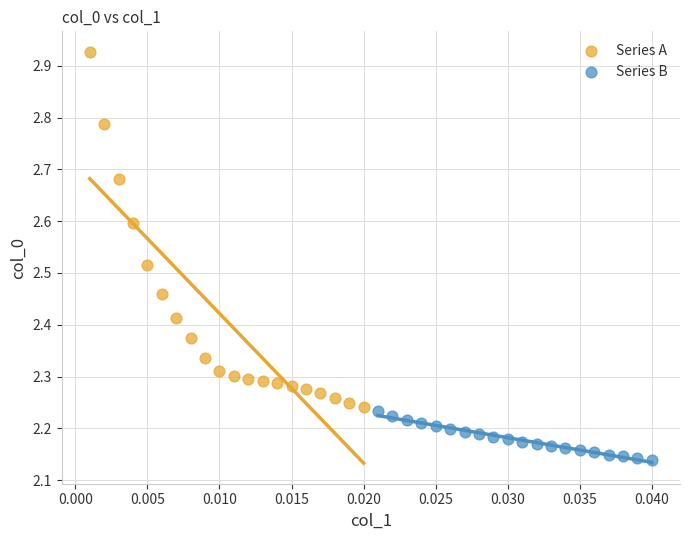

Which series has the largest Y range (max minus min)?

Series A